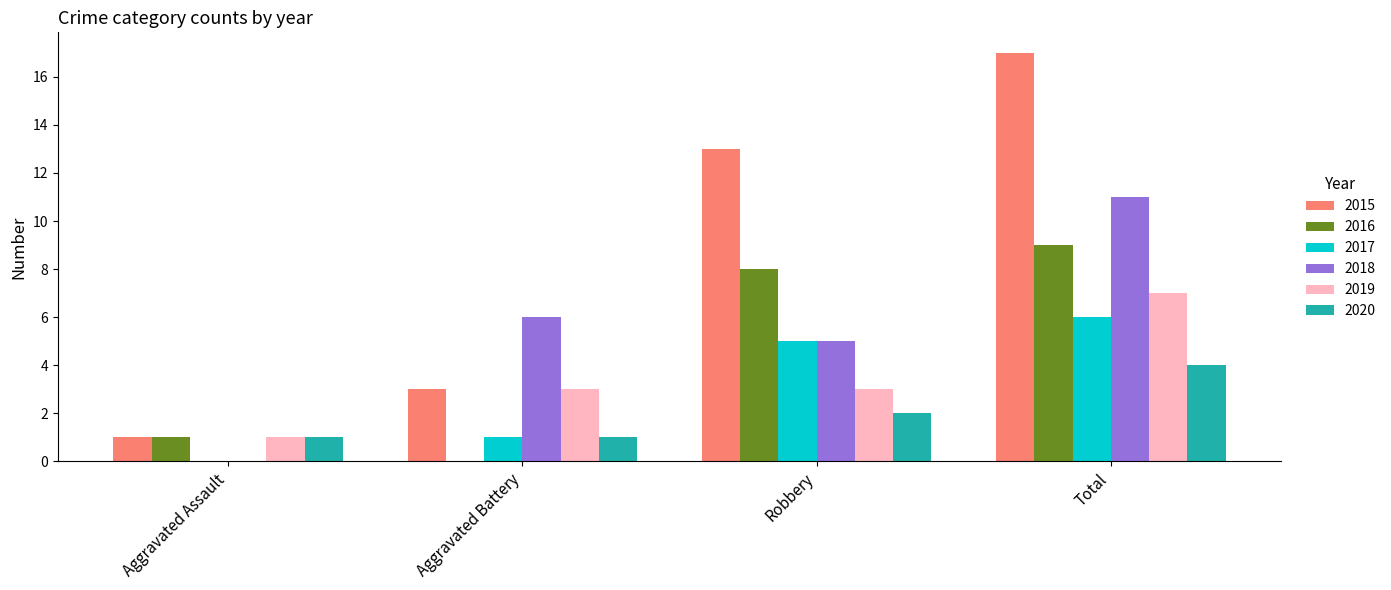

Reading left to right, what are all the values shown in this chart?

2015: 1	3	13	17
2016: 1	0	8	9
2017: 0	1	5	6
2018: 0	6	5	11
2019: 1	3	3	7
2020: 1	1	2	4